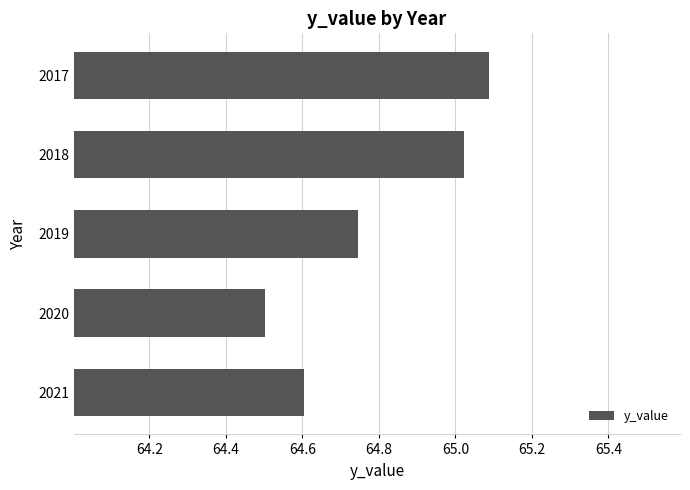

The value at 2017 is 35.9. True or false?

False